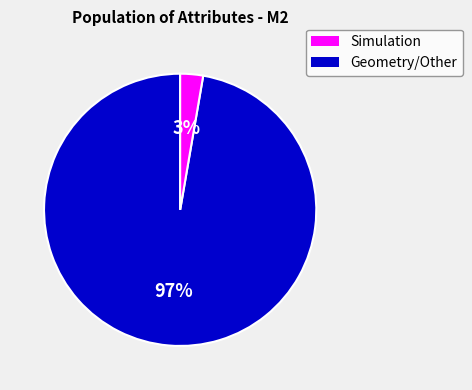

To the nearest percent, what percentage of the pie is Simulation?

97%